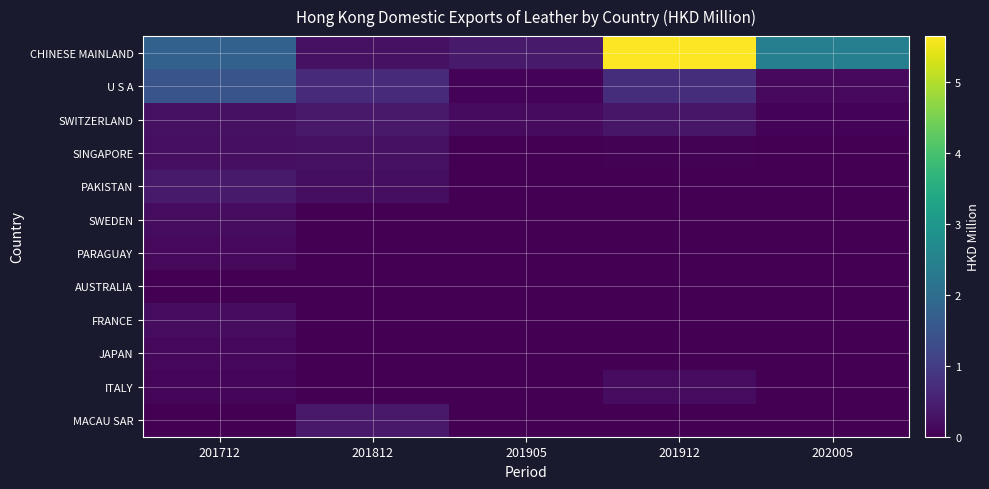

How many data points does each series have?

5